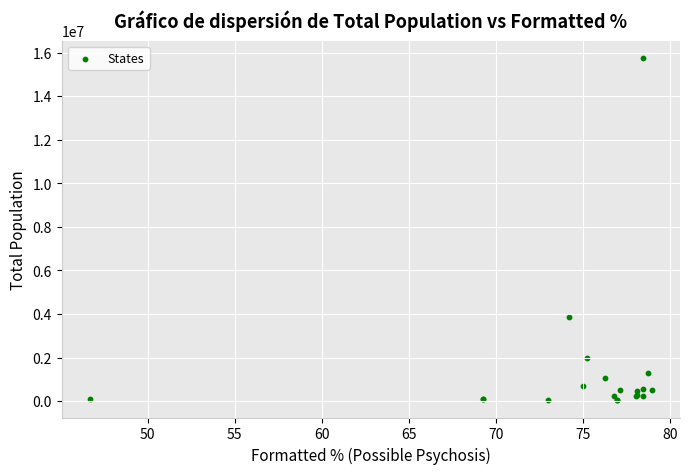

What Y value in the scatter plot is closest to 7894144?

3868268